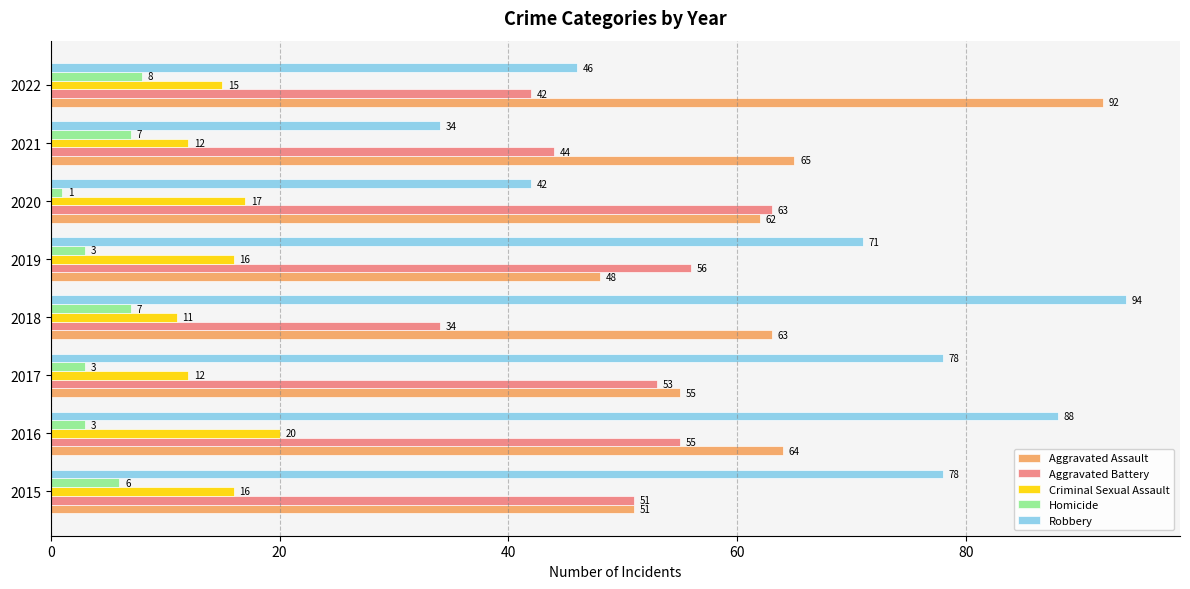

What are all the series names shown in the legend?

Aggravated Assault, Aggravated Battery, Criminal Sexual Assault, Homicide, Robbery